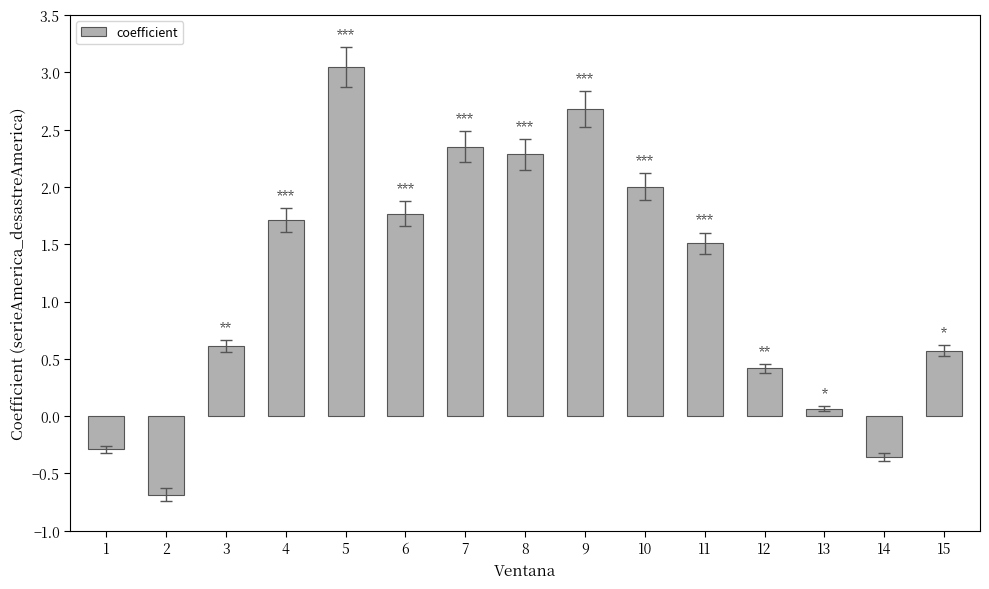

What is the sum of all values?

17.7